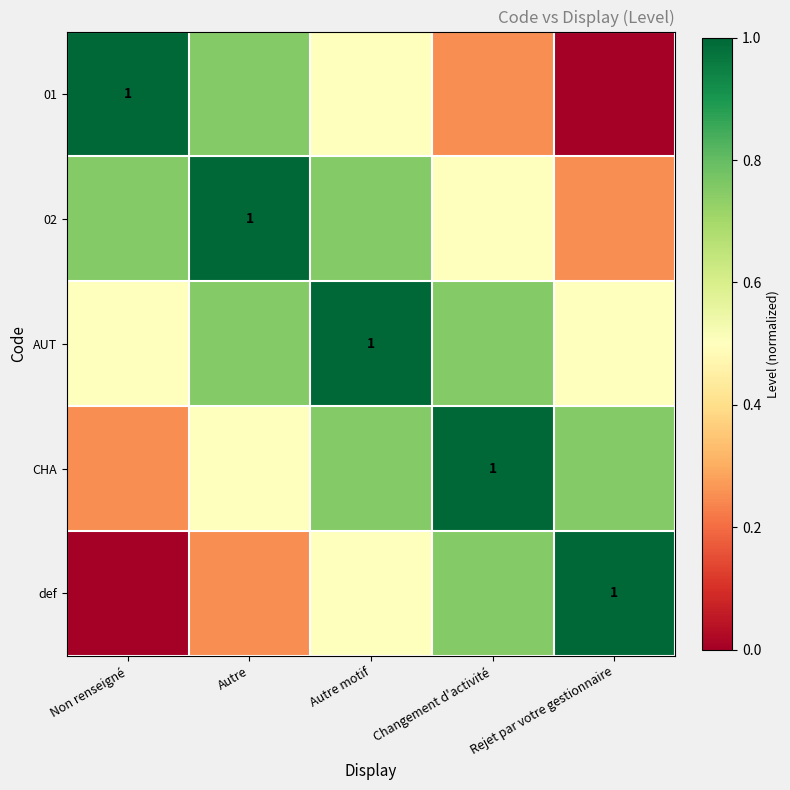

What is the difference between the 01 values at Non renseigné and Autre motif?

0.5